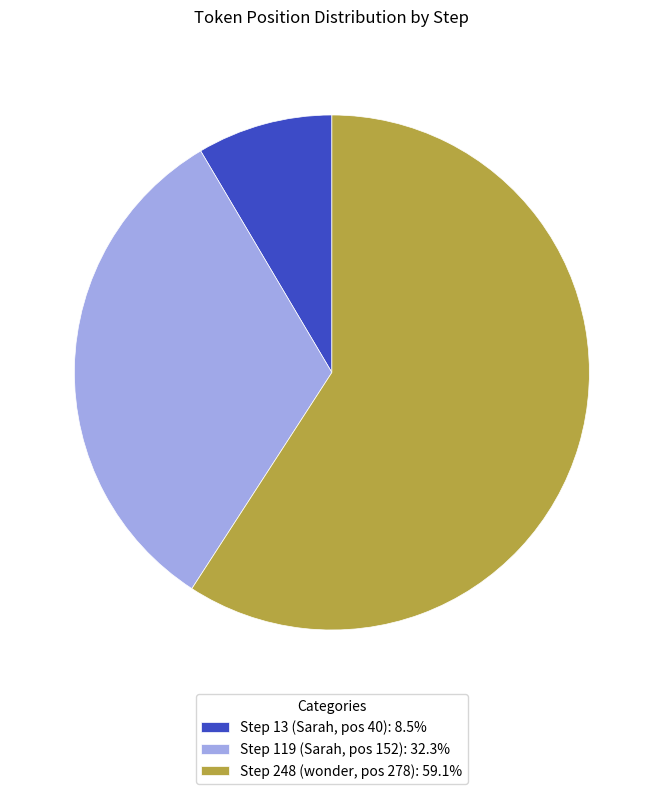

Is Step 248 (wonder, pos 278) the majority of the pie?

Yes